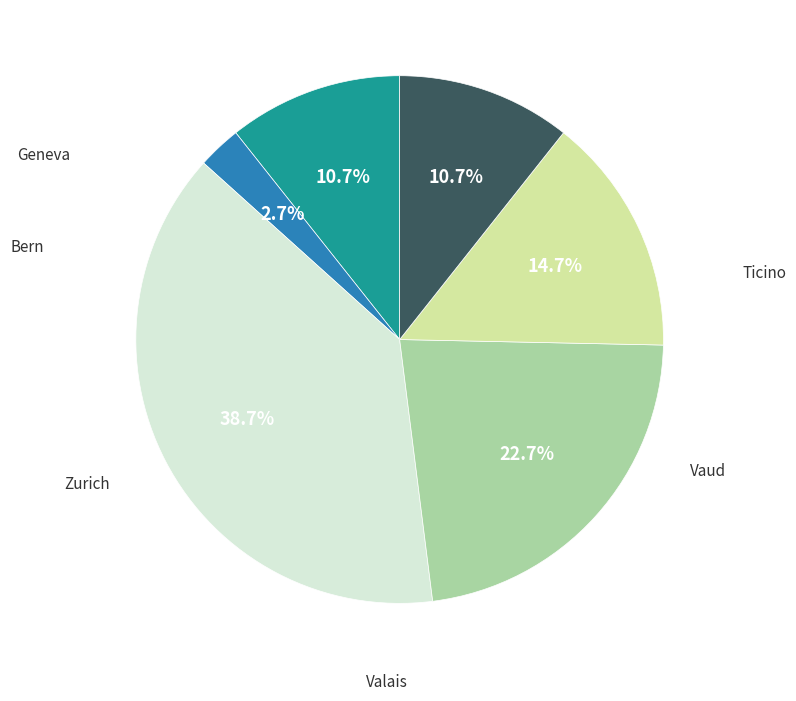

Is there a majority slice in this chart?

No